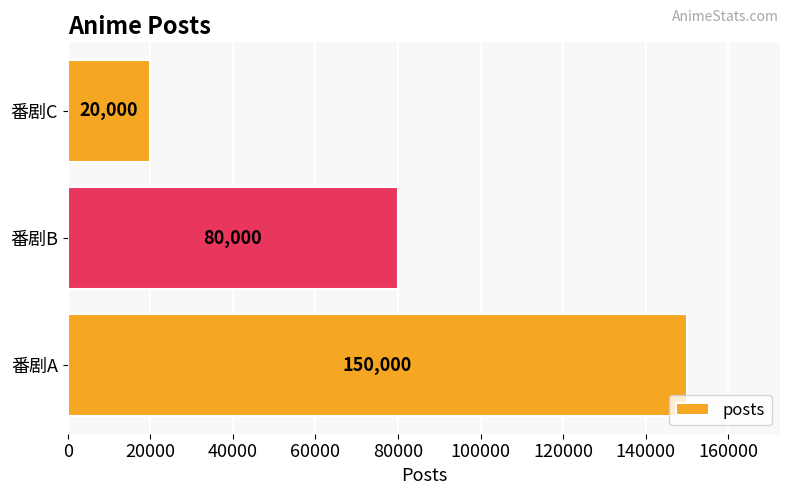

Approximately how many times larger is the value at 番剧A compared to 番剧B?

1.9